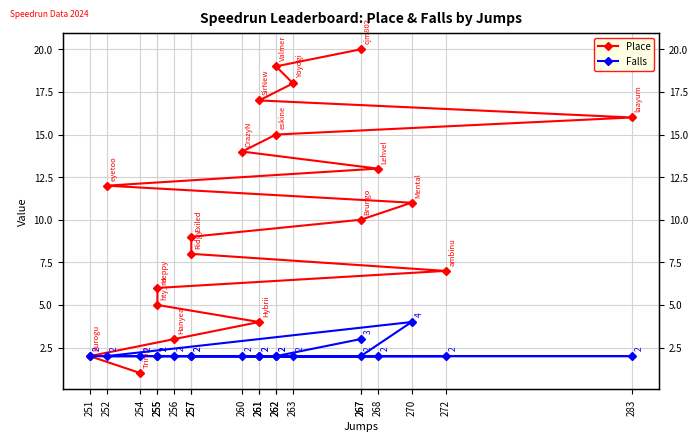

Where is Falls nearest to the value 3?

267